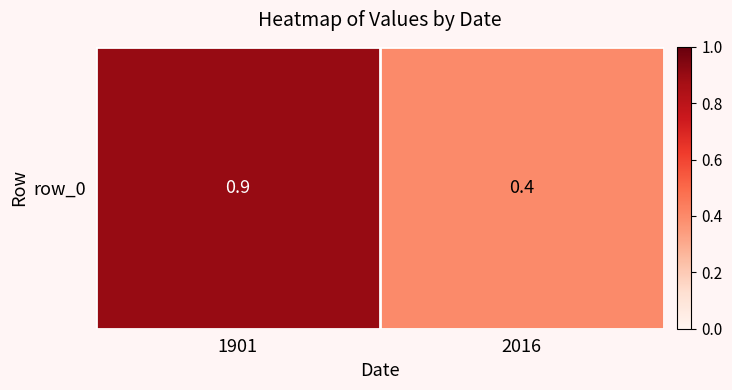

The value at 1901 is 0.3. True or false?

False